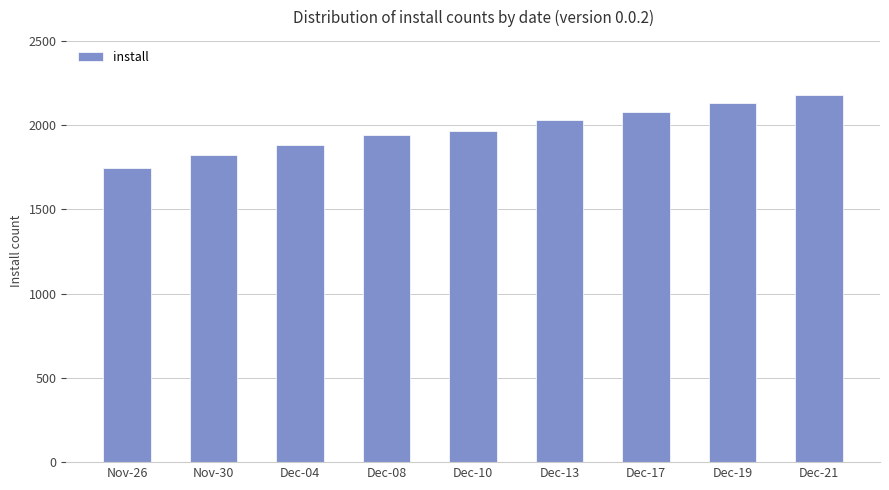

What is the change in value from Nov-26 to Dec-13?

+287